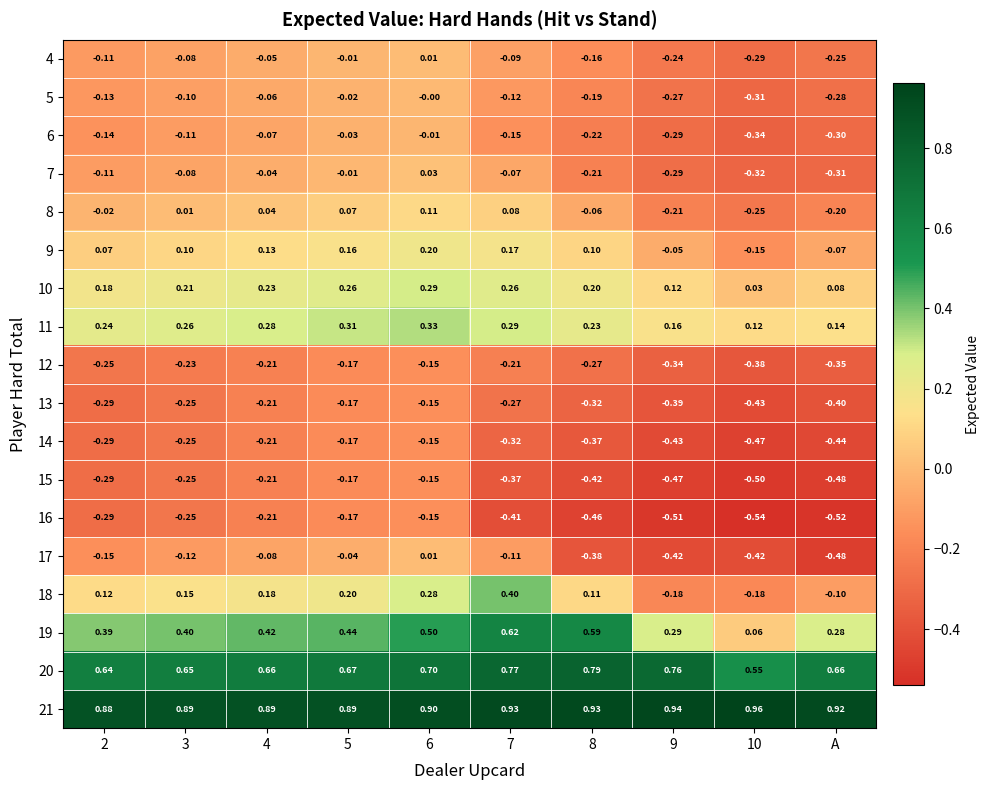

How many series are shown in this chart?

18